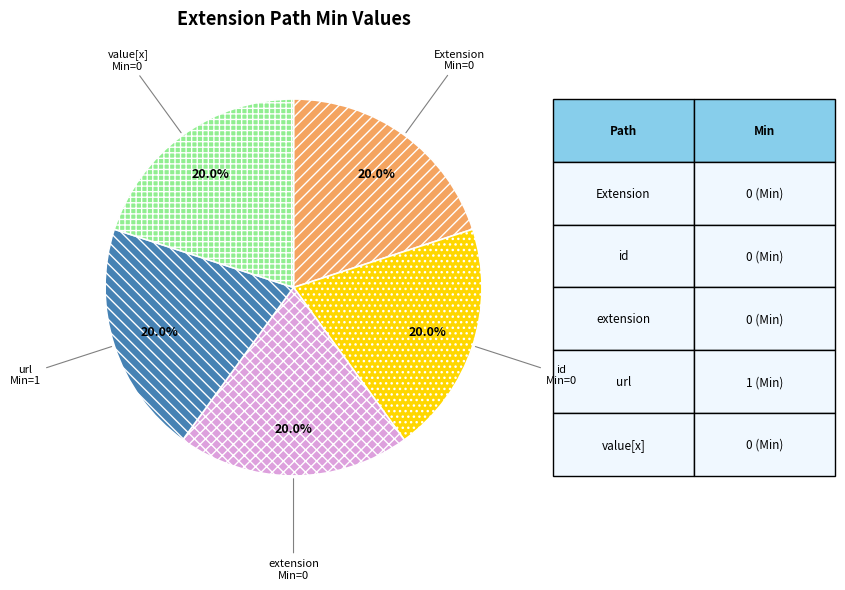

Does any single category account for the majority?

No